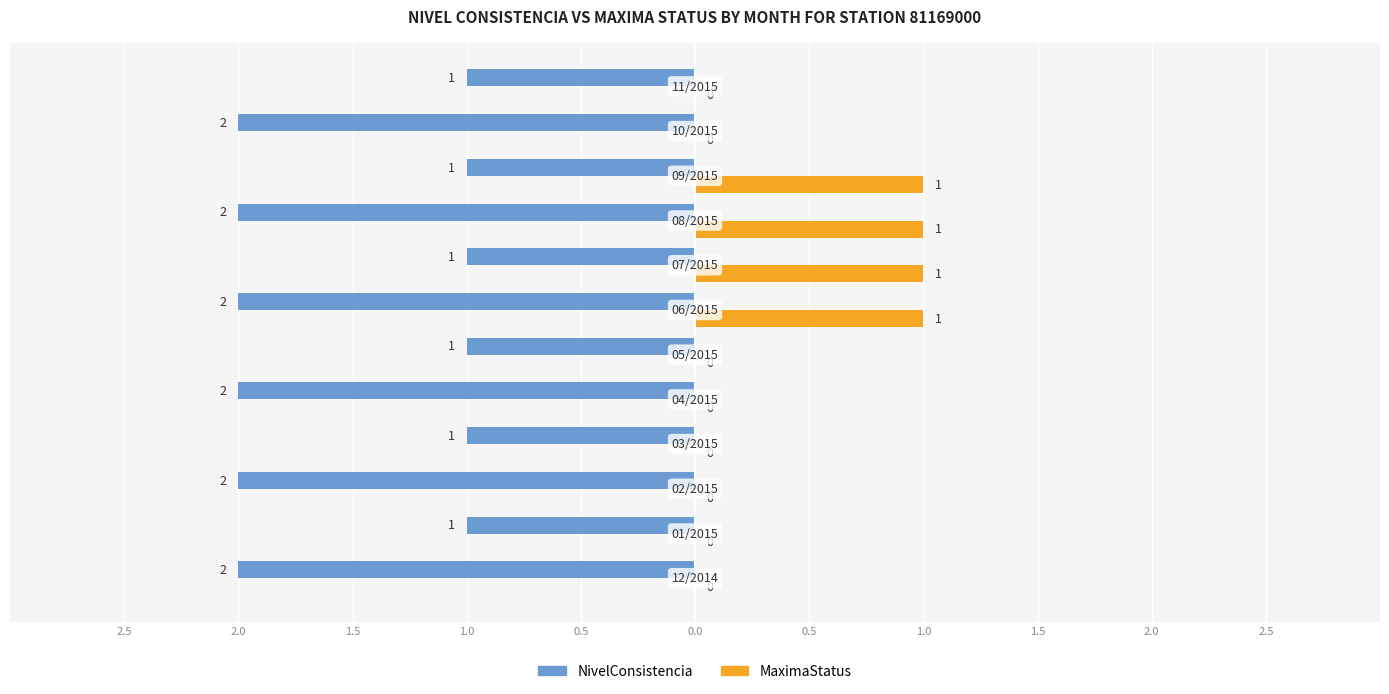

What are all the series names shown in the legend?

NivelConsistencia, MaximaStatus